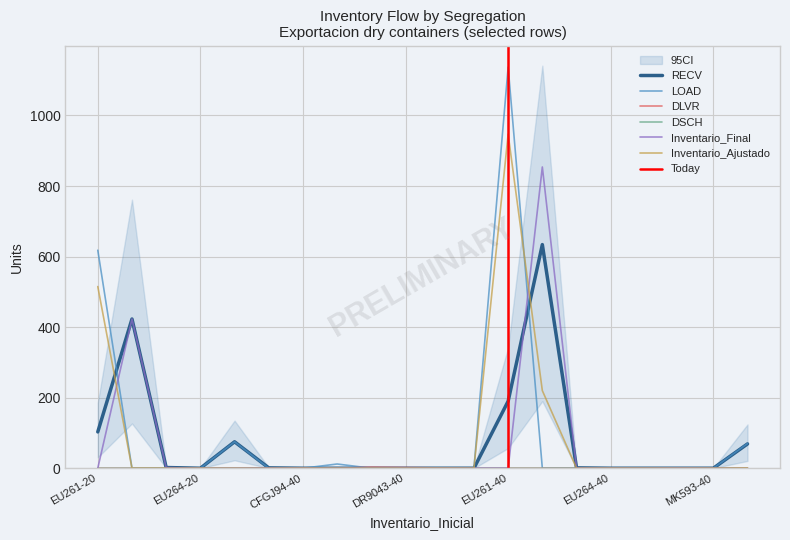

What is the label of the 16th point from the left?

EU264-40